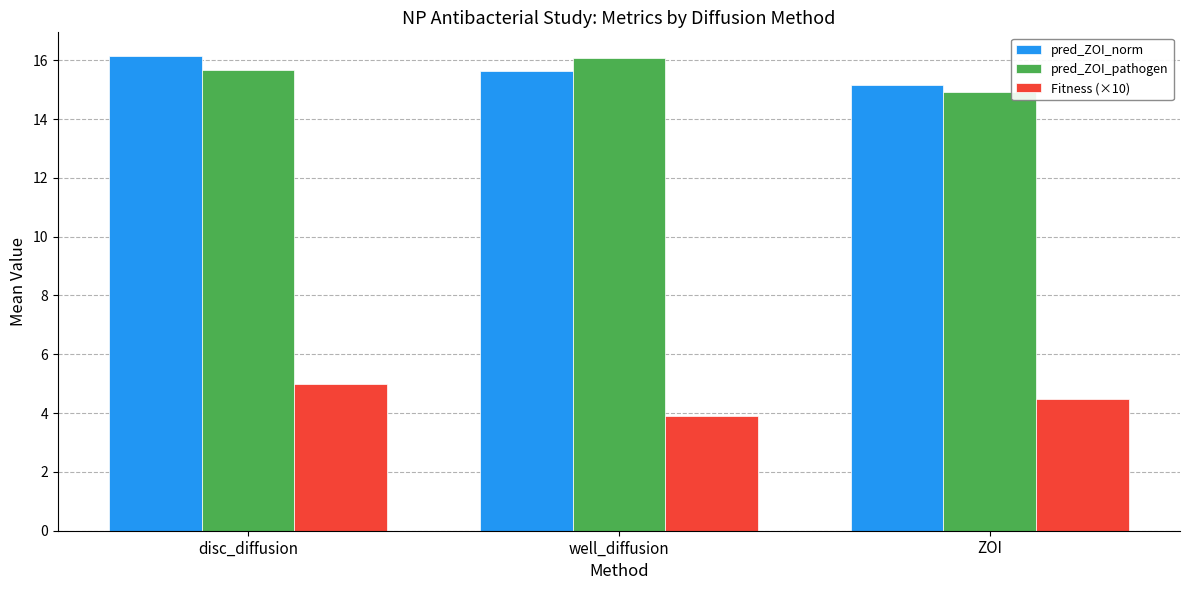

What is the sum of the pred_ZOI_pathogen values at disc_diffusion and ZOI?

30.6